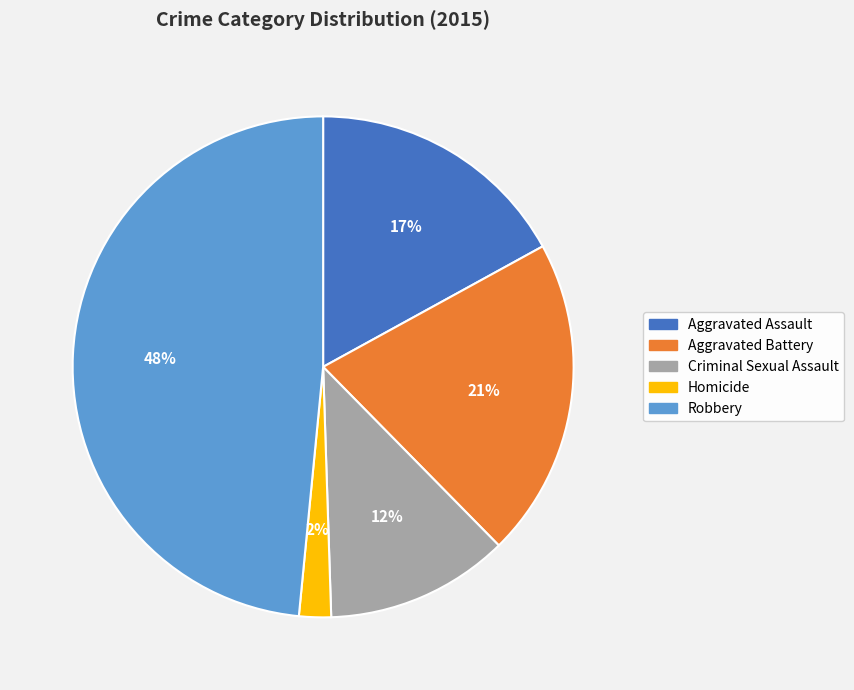

To the nearest percent, what is the combined percentage of Robbery and Aggravated Battery?

69%